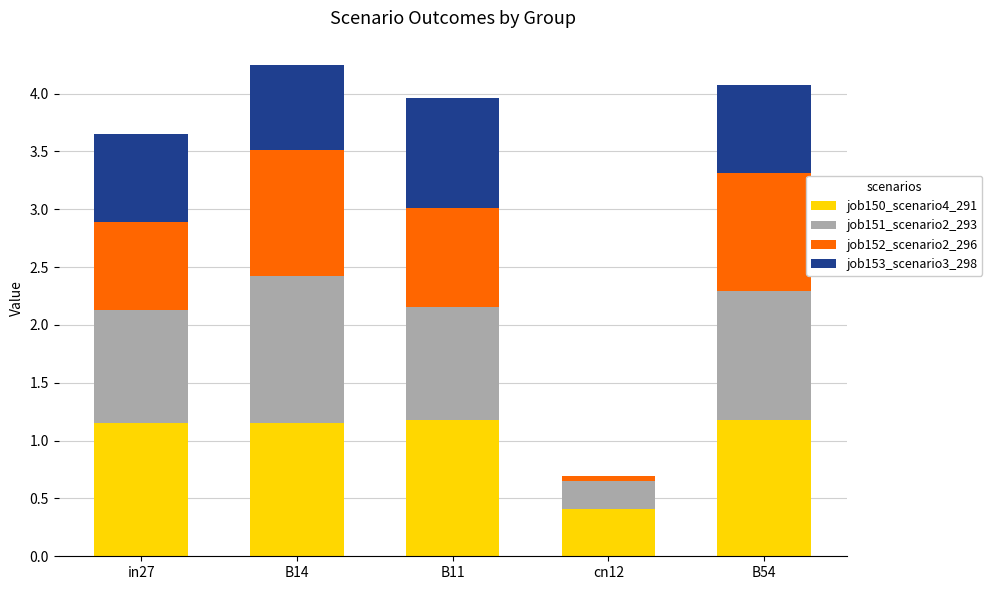

What is the total value across all series at B14?

4.2